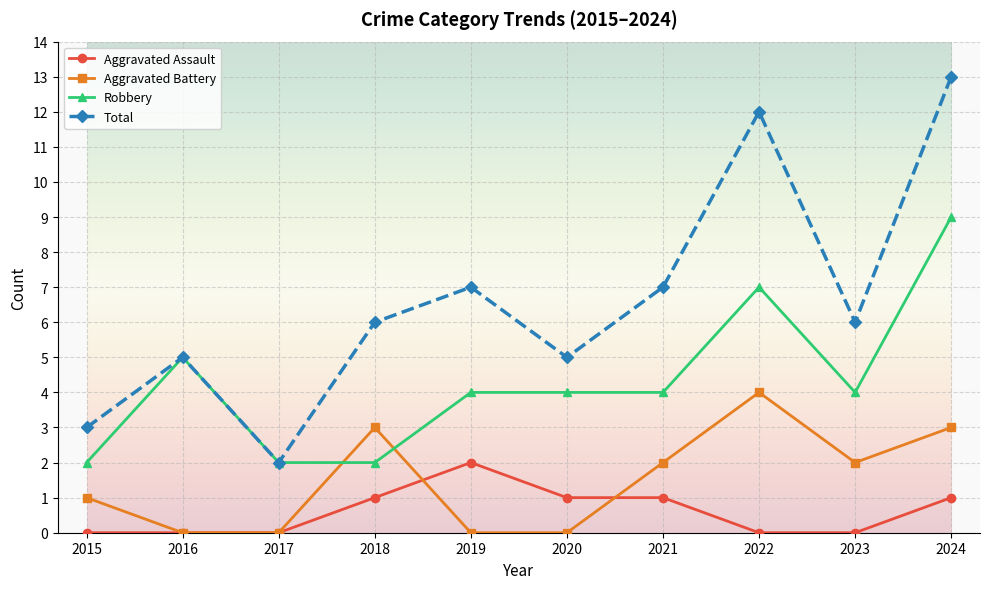

How many lines are shown in the chart?

4